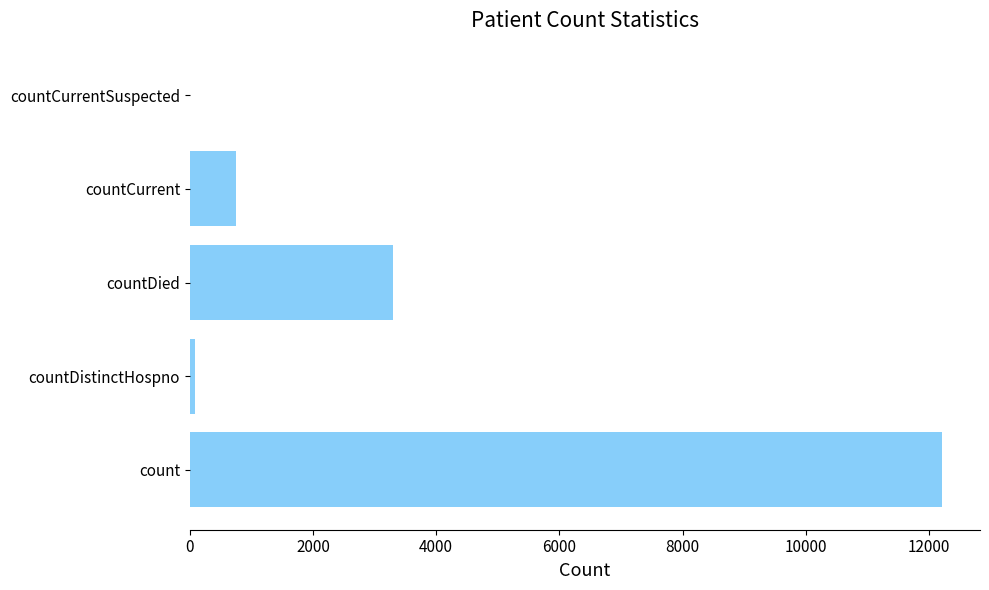

The value at countDied is 4371. True or false?

False